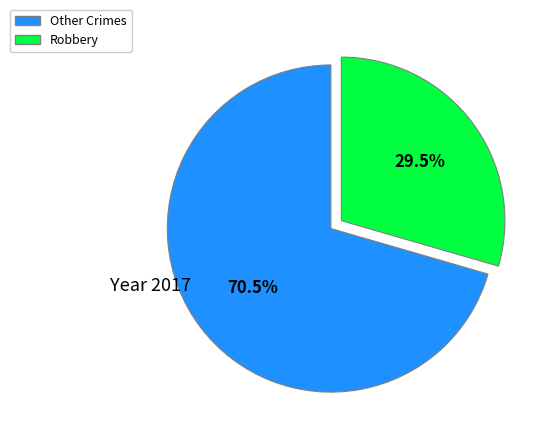

Is there a majority slice in this chart?

Yes